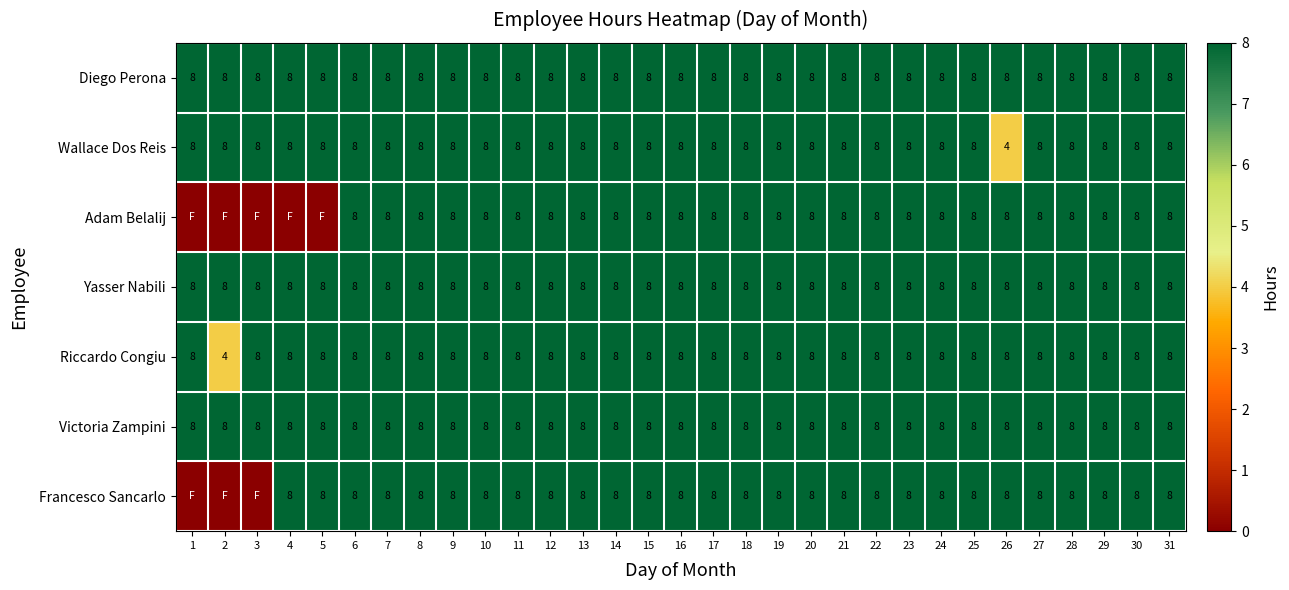

What is the total value across all series at 18?

56